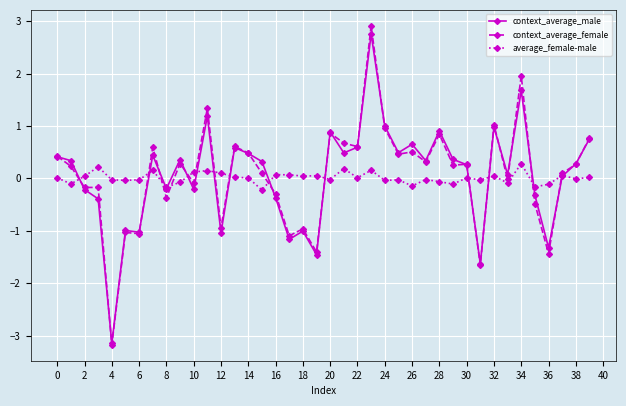

Which series has the largest range (max minus min)?

context_average_female